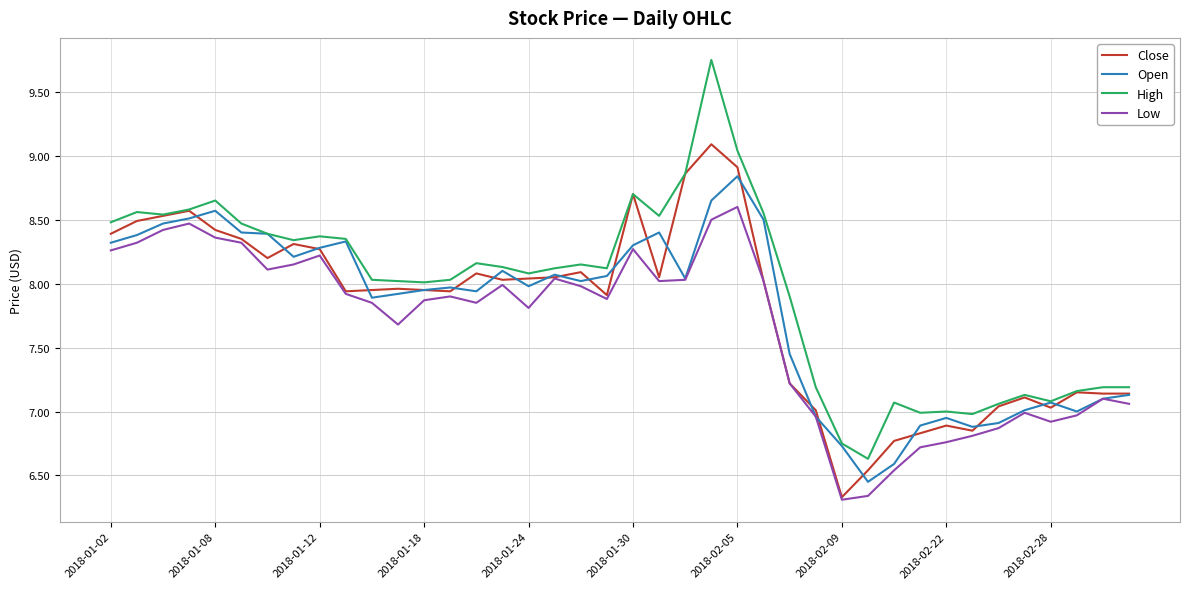

True or false: High and Low cross at least once.

False